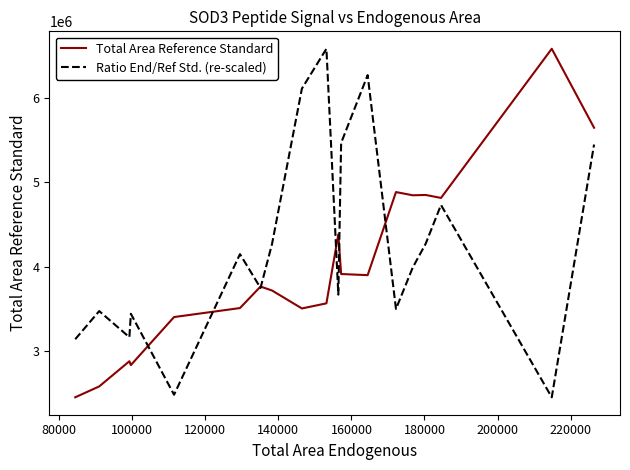

How many lines are shown in the chart?

2